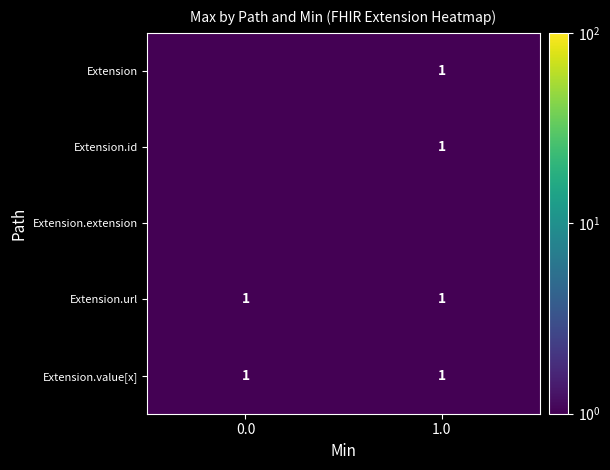

How many data points does each series have?

2